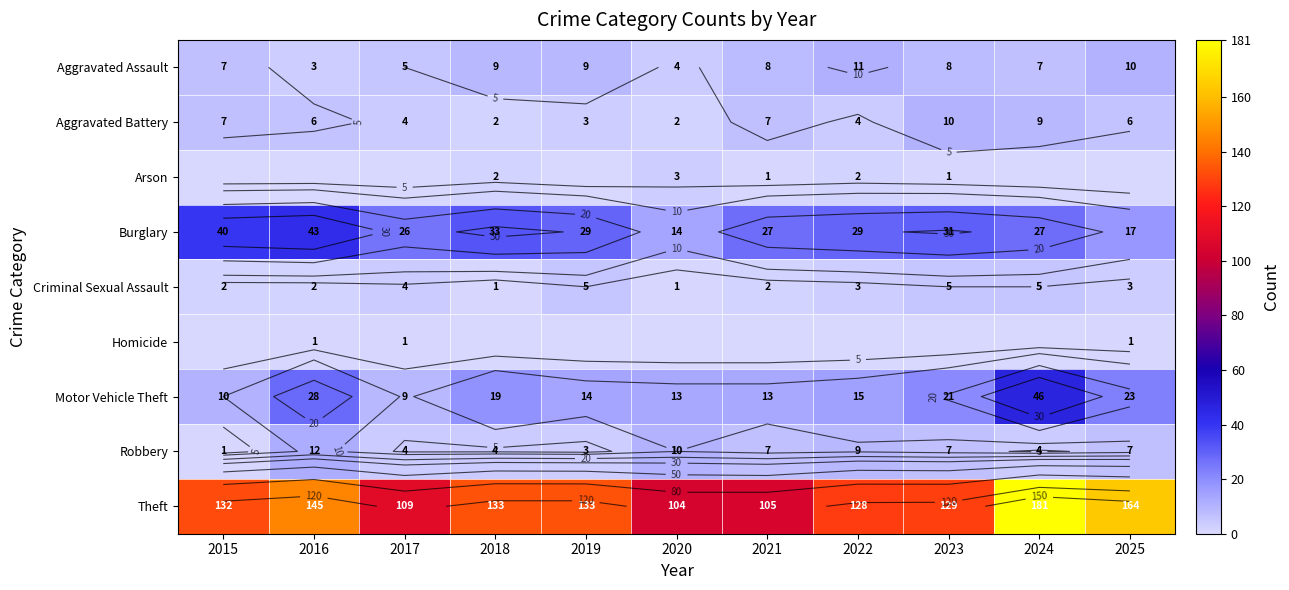

Count the Homicide values in the range 0 to 1.

11